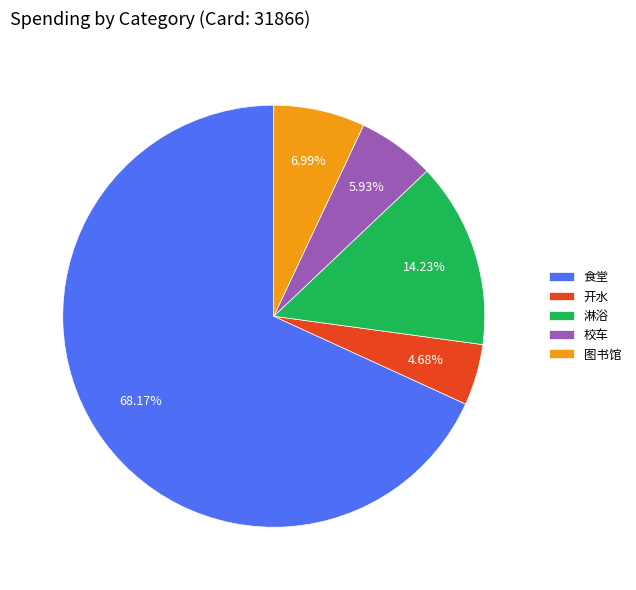

To the nearest percent, what percentage of the pie is 图书馆?

7%